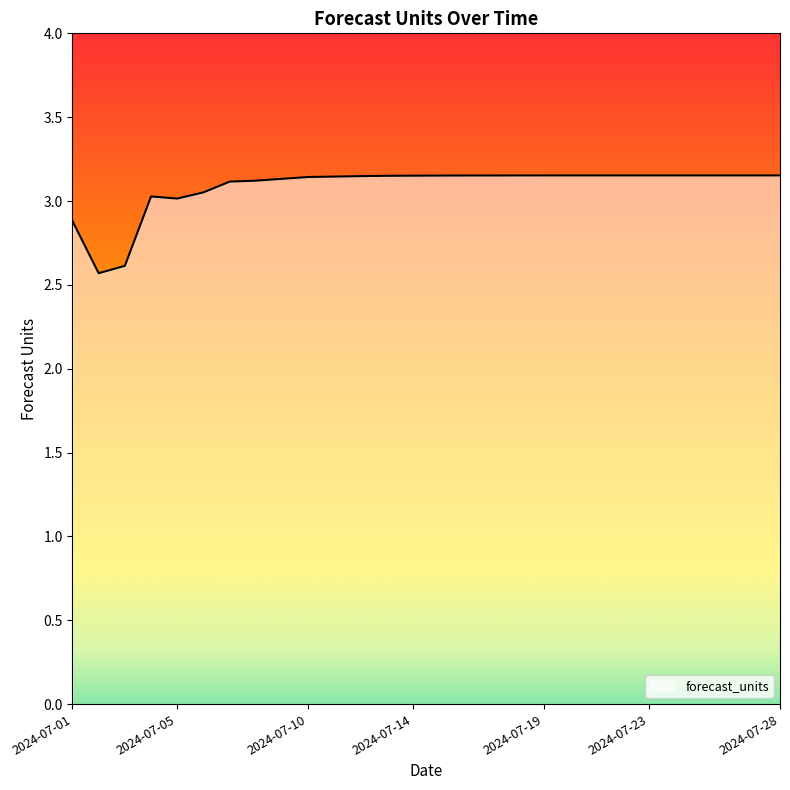

What is the difference between the maximum and minimum values?

0.6